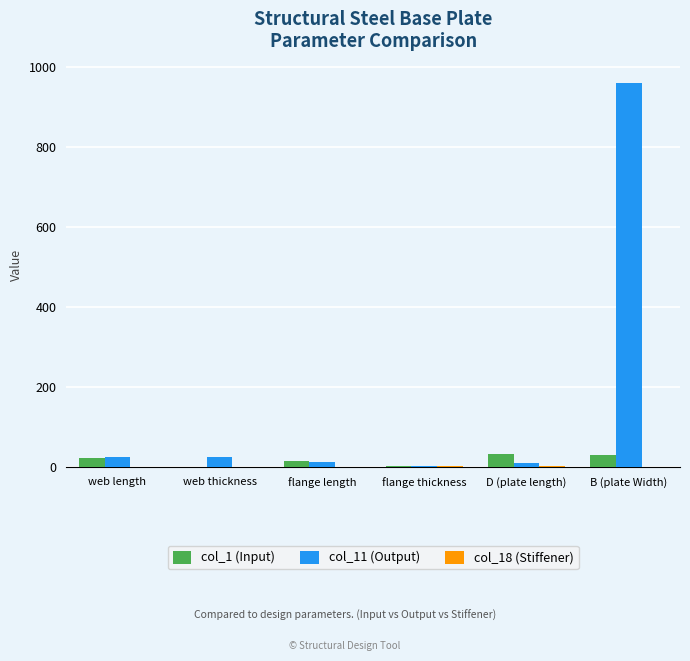

Which series has the largest total across all categories?

col_11 (Output)